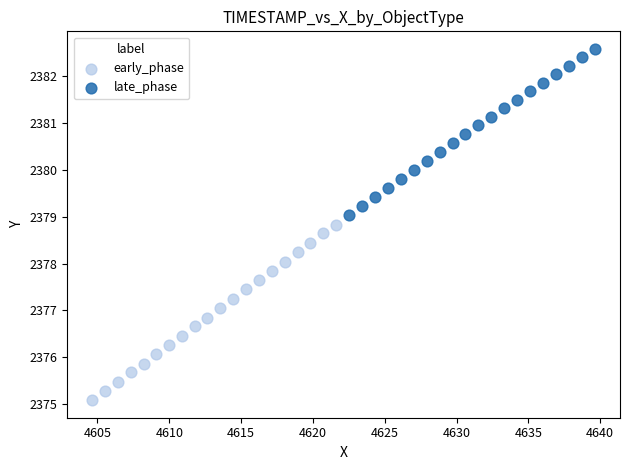

Which series reaches the maximum Y coordinate?

late_phase